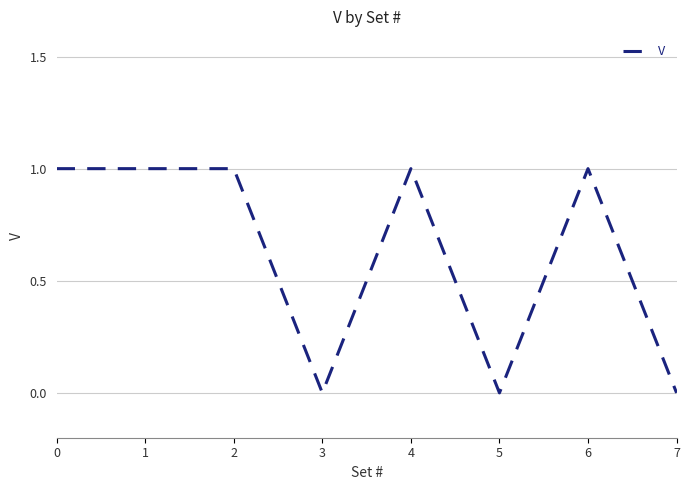

Count the number of categories in the chart.

8